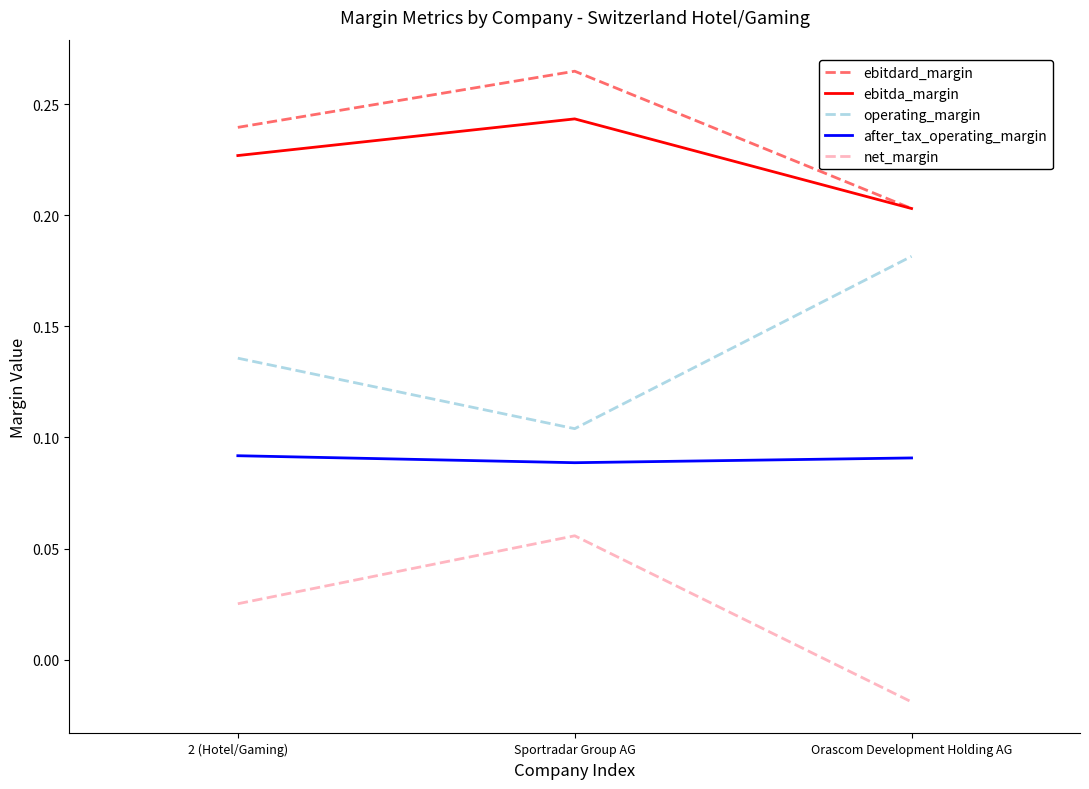

At which label is ebitda_margin closest to 0?

Orascom Development Holding AG